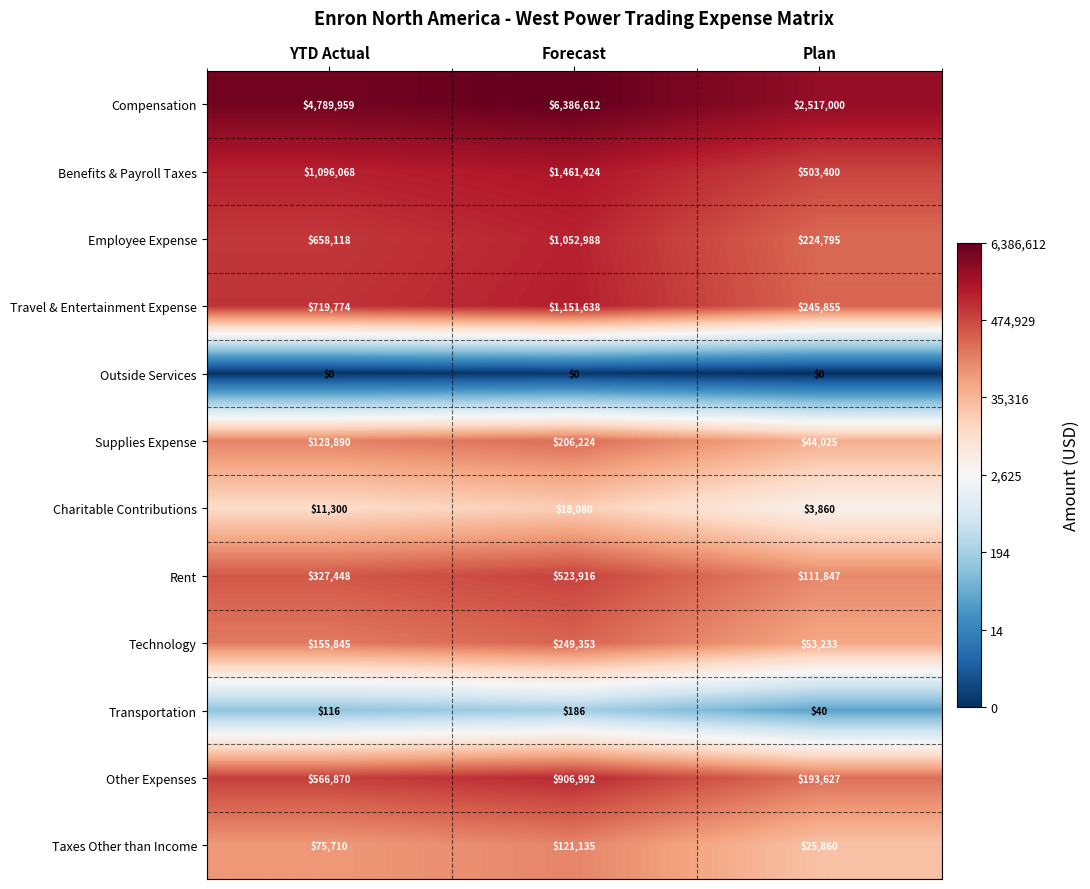

At which category is the sum across all series the highest?

Forecast